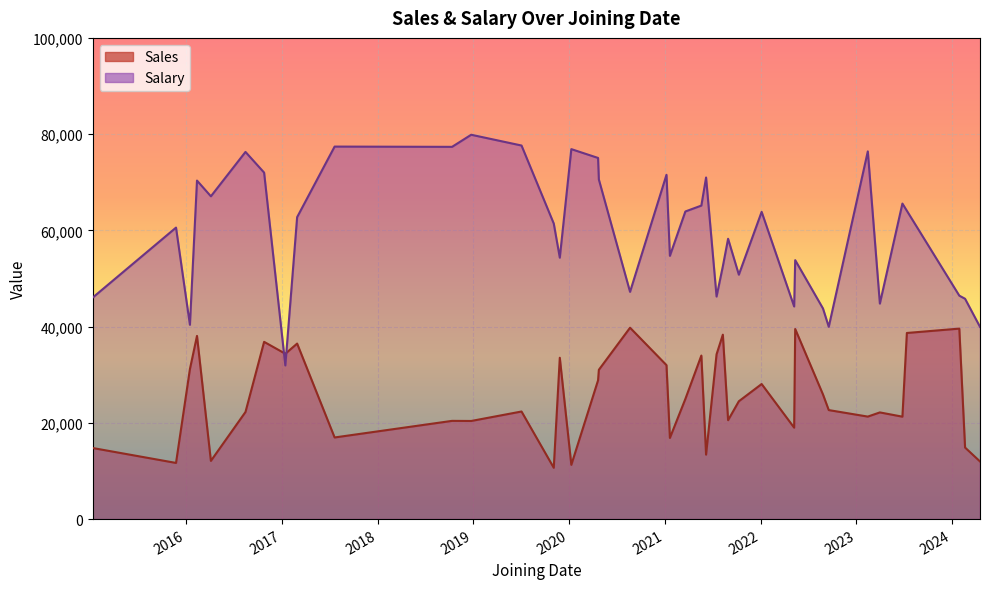

The Sales series shows 47622 at 2021-05-20. True or false?

False